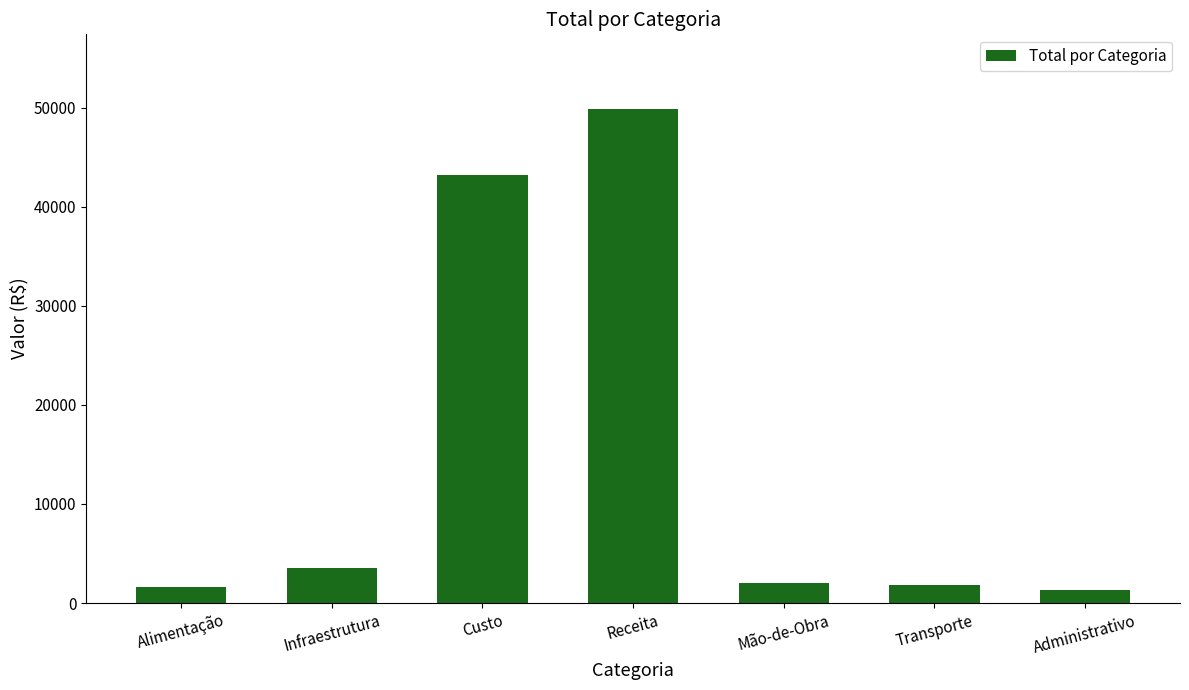

The value at Infraestrutura is 5680.1. True or false?

False